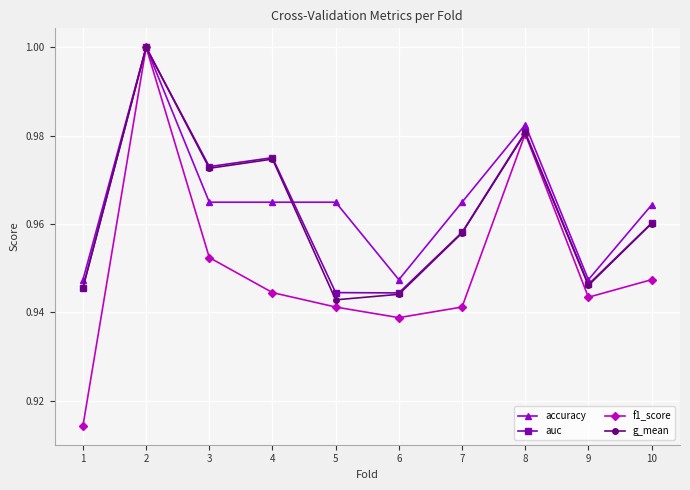

At how many categories does at least one series exceed 0?

10